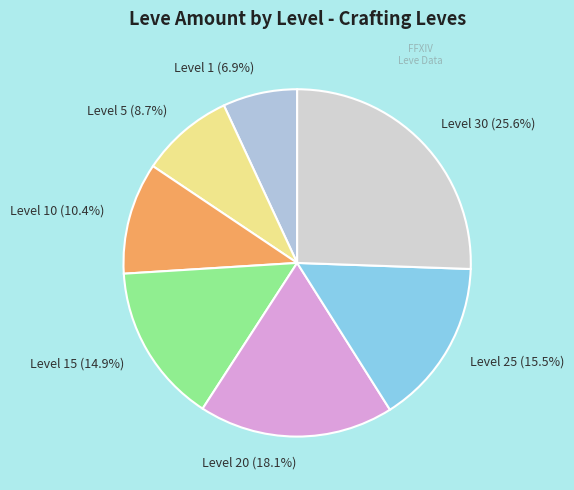

To the nearest percent, what is the average slice percentage?

14%